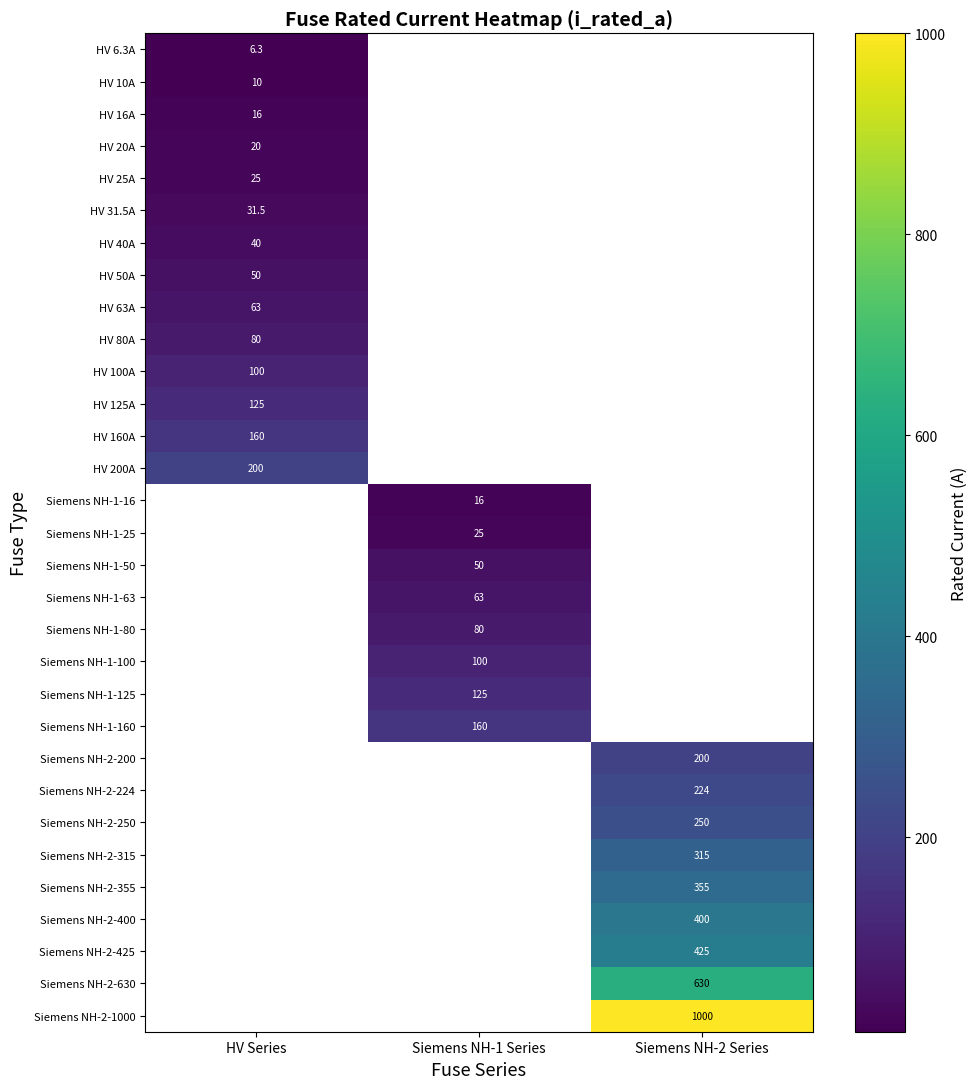

Which category has the highest value across all series?

Siemens NH-2 Series